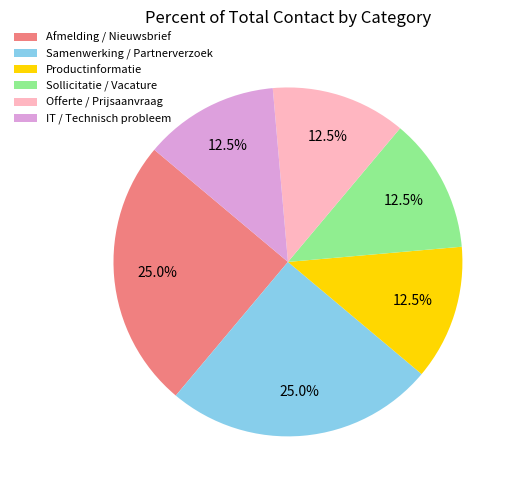

Is it true that Samenwerking / Partnerverzoek is 25% of the pie?

True